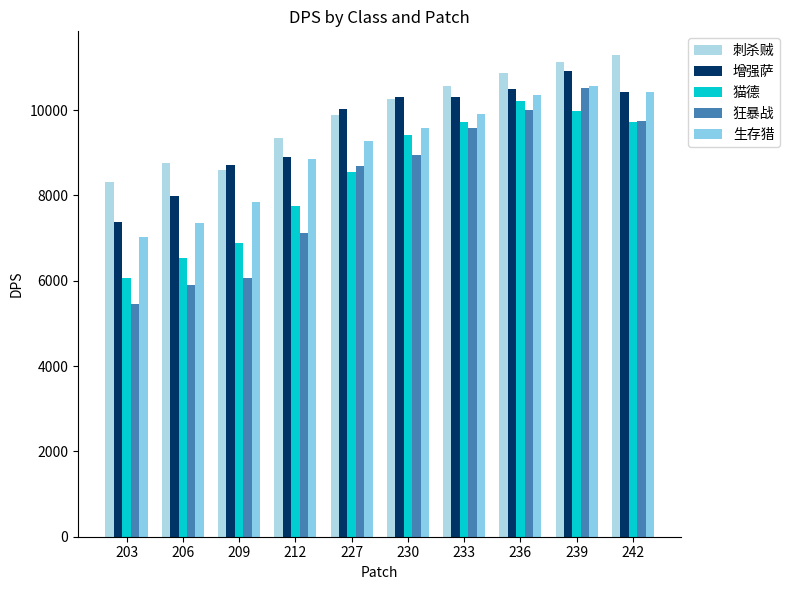

Reading right to left, list all the values displayed in this chart.

刺杀贼: 11284.2	11134.1	10871.8	10575.5	10263.6	9877.8	9347.4	8606.0	8767.7	8310.3
增强萨: 10422.7	10907.1	10498.4	10297.8	10317.7	10029.4	8912.8	8705.3	7996.5	7376.4
猫德: 9719.5	9969.7	10213.9	9714.0	9421.6	8549.5	7753.8	6884.4	6523.7	6054.3
狂暴战: 9756.7	10530.9	9993.0	9583.8	8941.5	8684.4	7130.1	6061.4	5906.4	5451.0
生存猎: 10425.7	10556.4	10345.3	9903.3	9593.5	9271.4	8852.4	7842.0	7360.7	7031.2